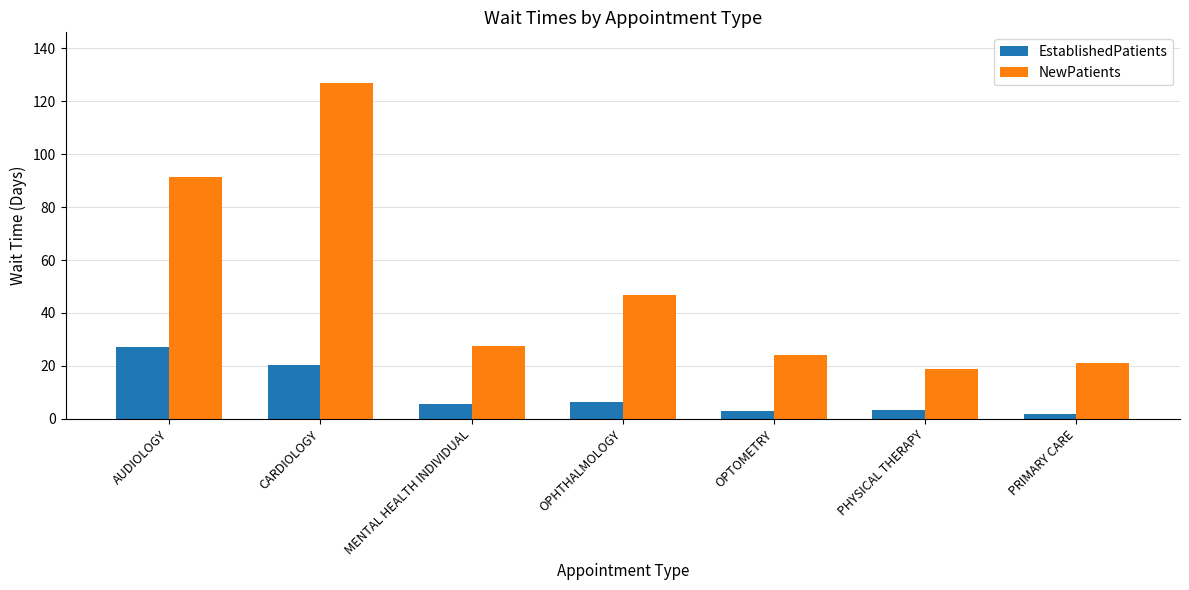

True or false: EstablishedPatients has a value of 1.7 at PRIMARY CARE.

True